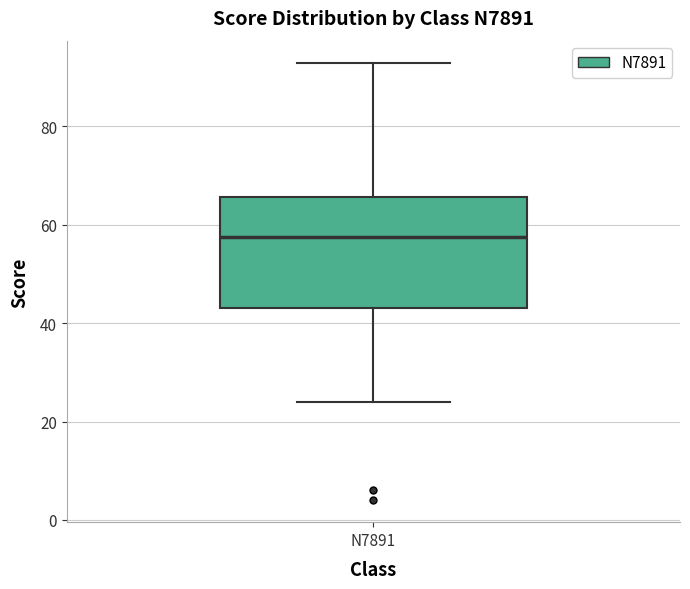

Read this box plot against the y-axis: the position of the median line, the range covered by the box, and the ends of both whiskers. The values are not printed on the chart, so give them approximately, as read against the axis.

median 58, box 44 to 66, whiskers 24 to 94